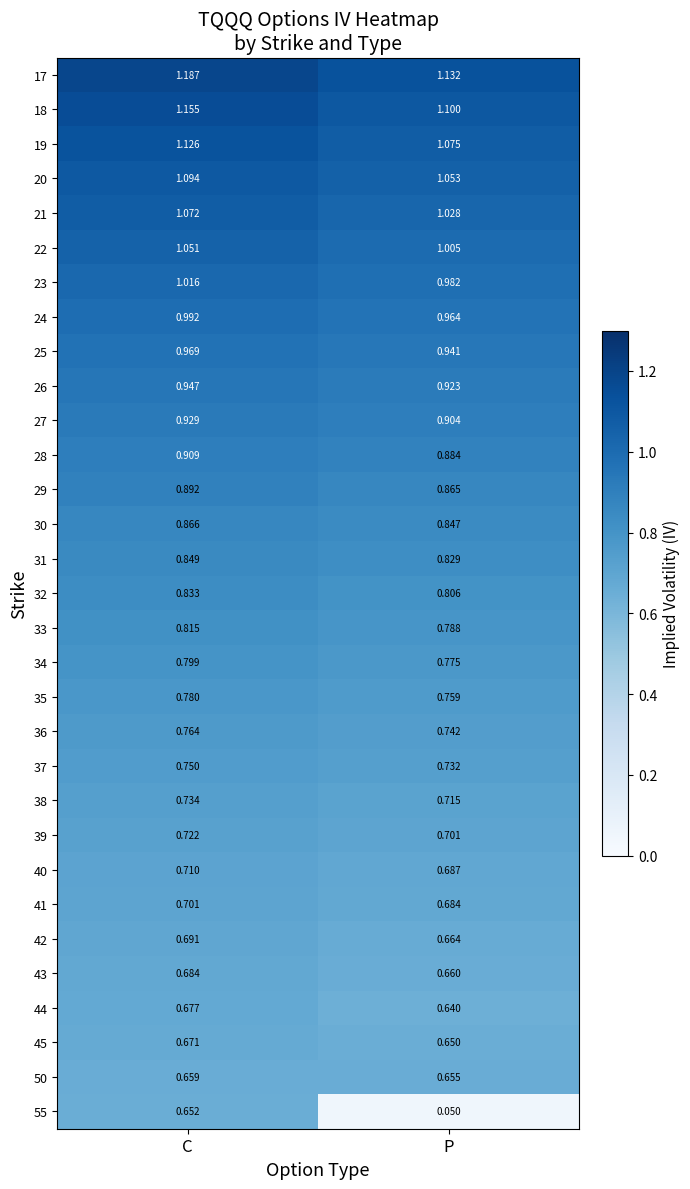

List the labels in order of 25 value, largest first.

C, P